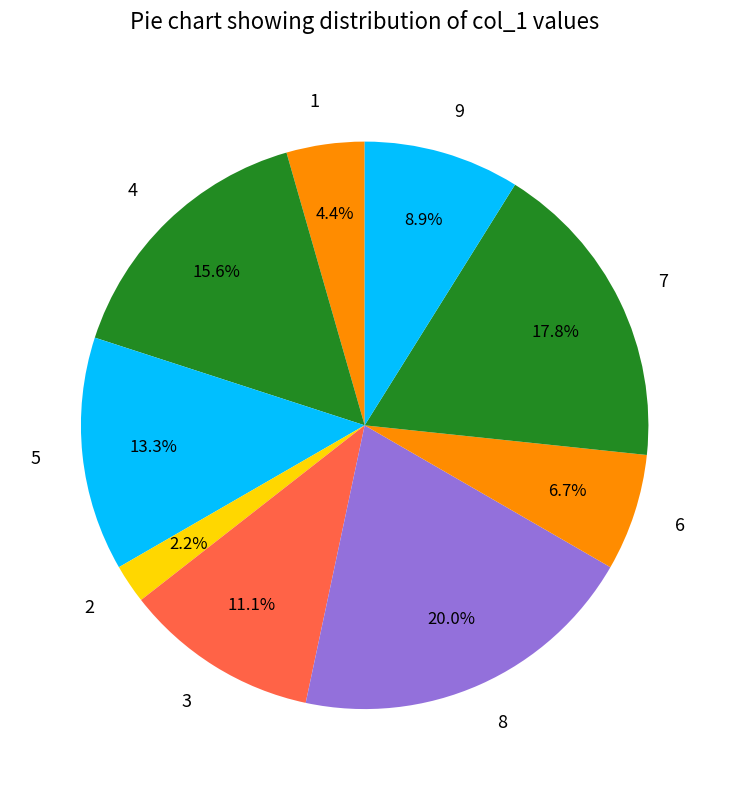

To the nearest percent, what portion does 4 represent?

16%